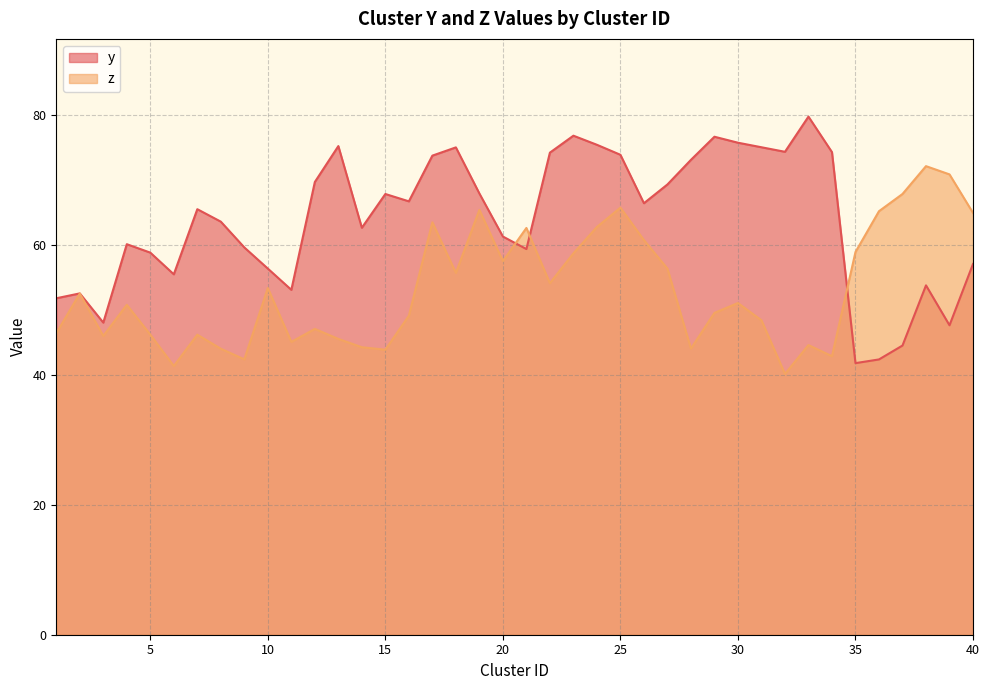

At which category does z reach its first local valley?

3